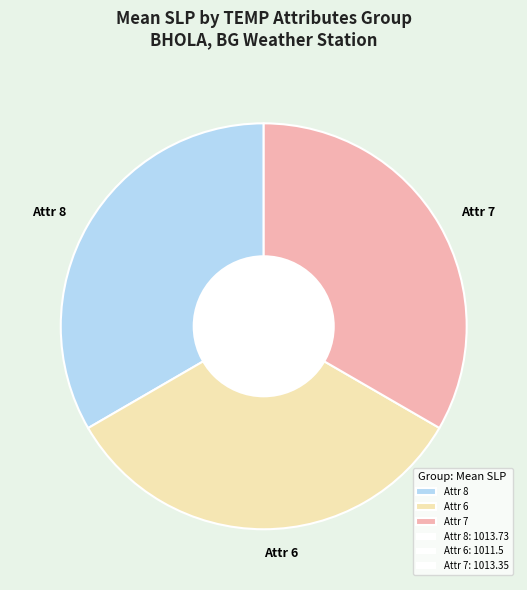

The Attr 7 slice represents 33% of the pie. True or false?

True